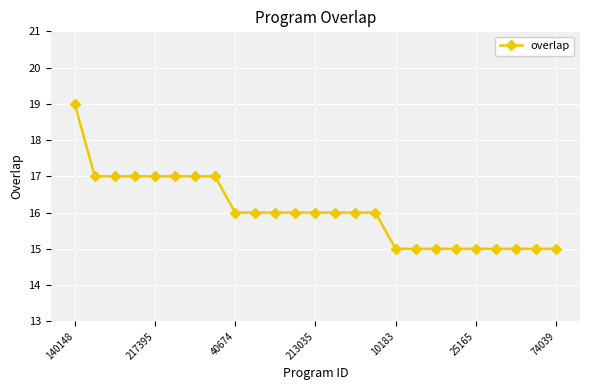

What is the value of the 25th point from the left?

15